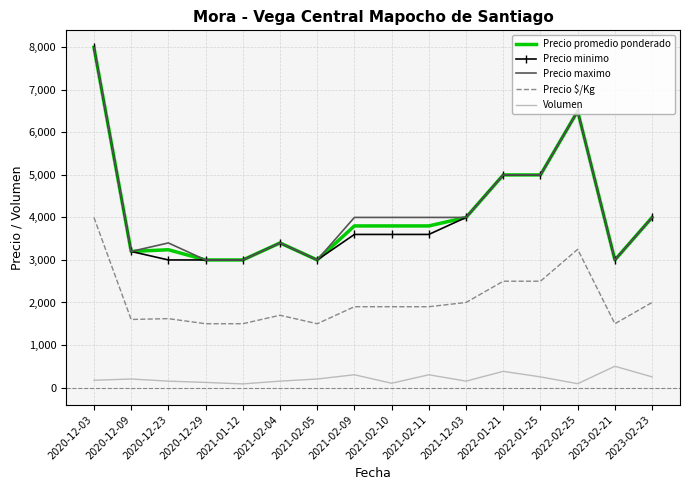

Between 2020-12-23 and 2022-01-21, which series saw the biggest shift?

Precio minimo